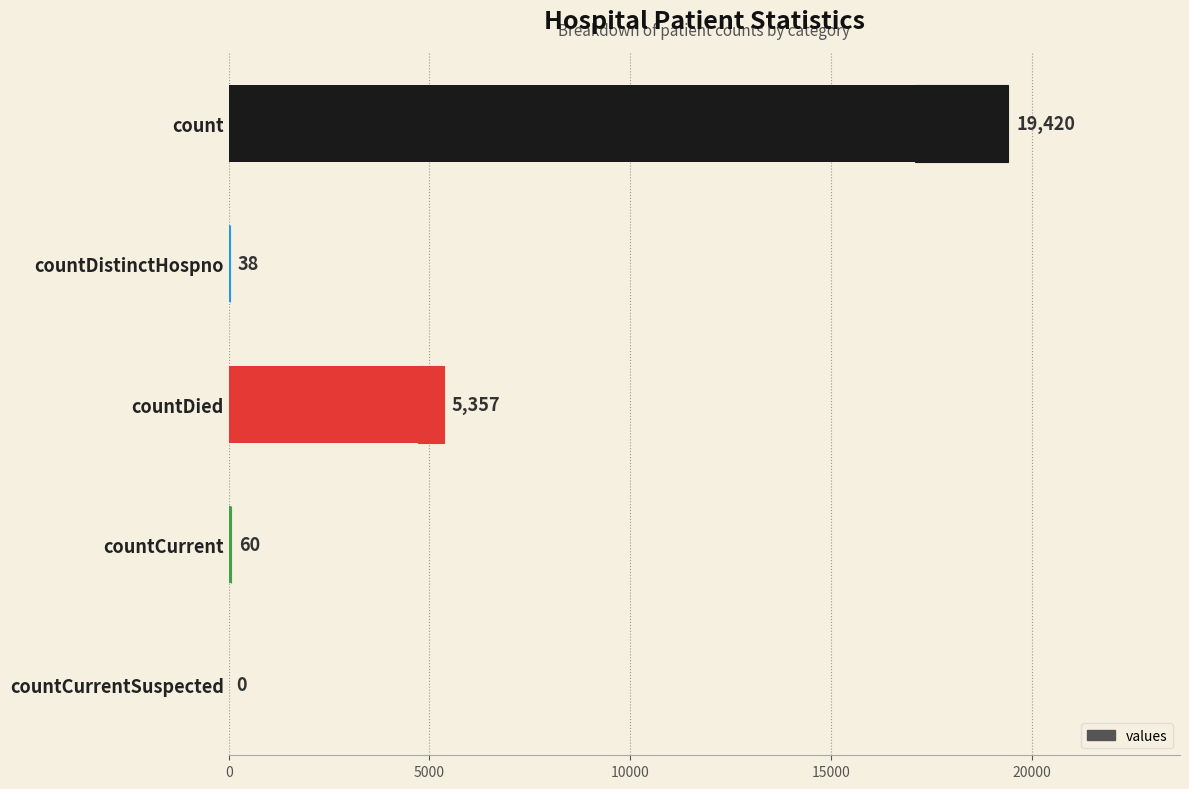

What is the greatest value displayed?

19420